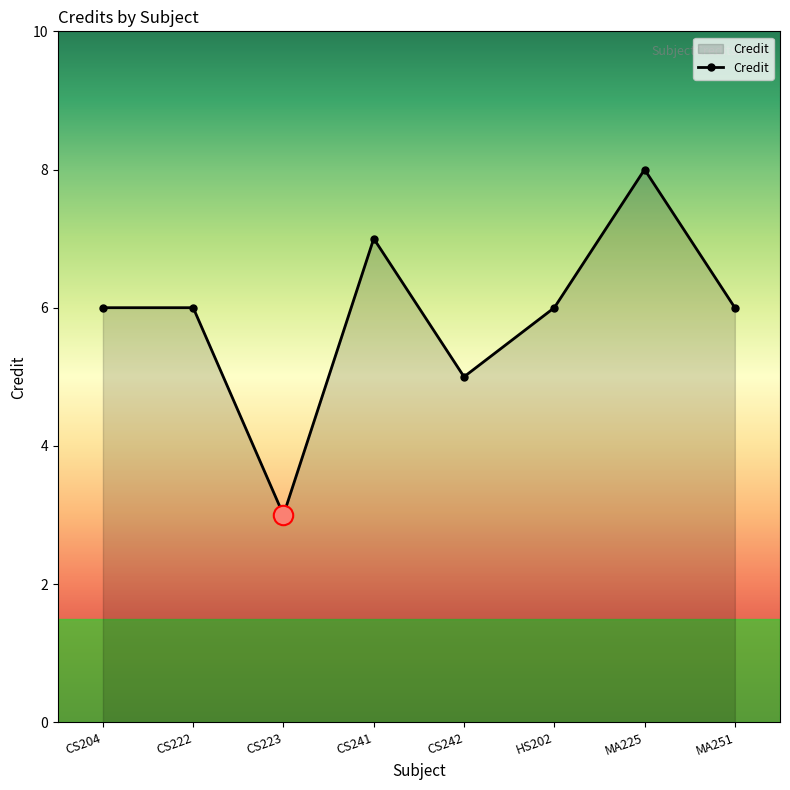

How many lines are shown in the chart?

1